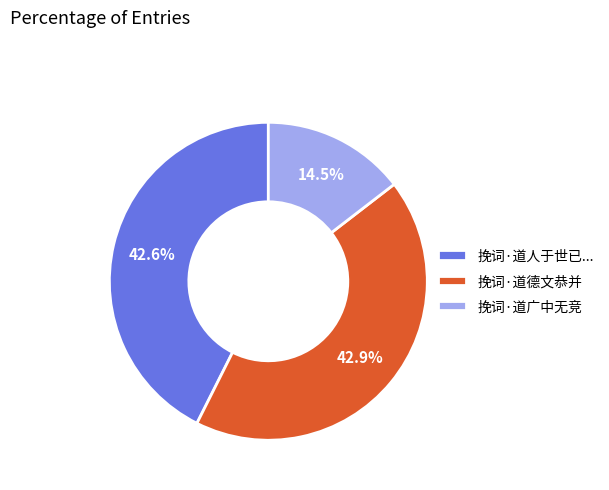

Is there any slice that represents more than half of the pie?

No